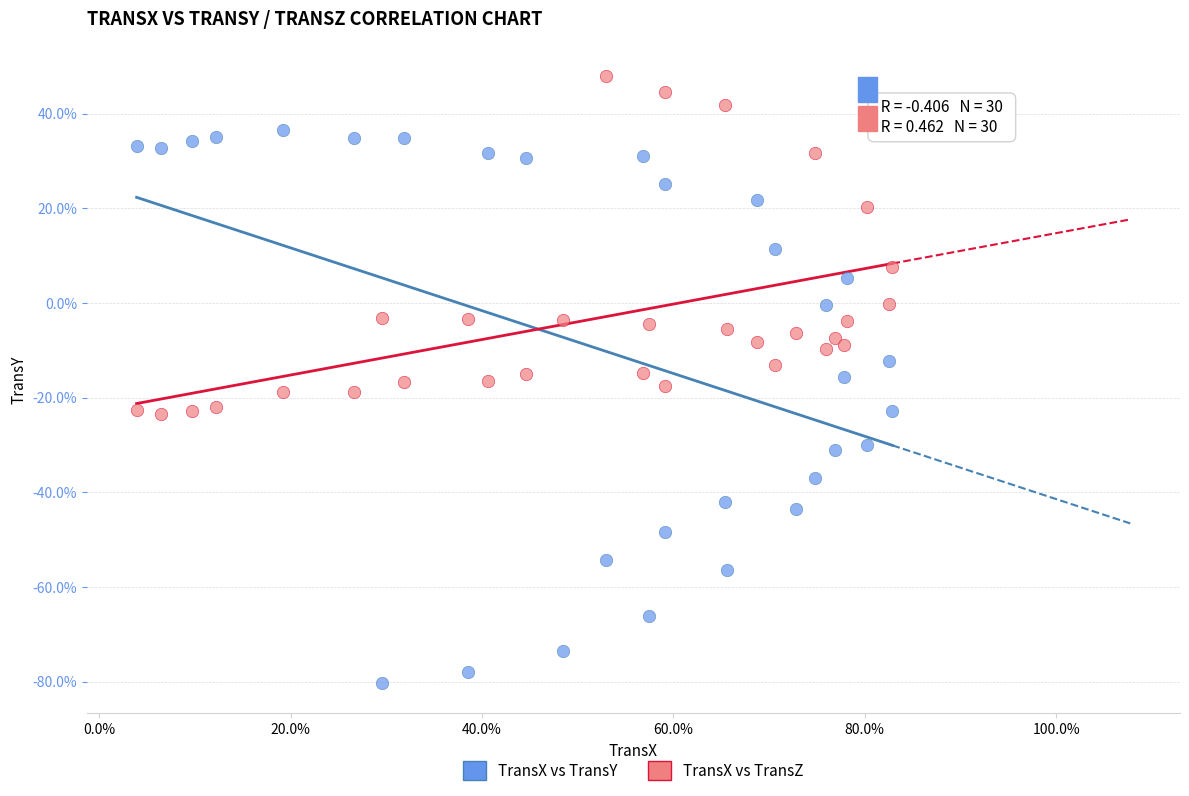

Which series has the widest spread of Y values?

TransX vs TransY